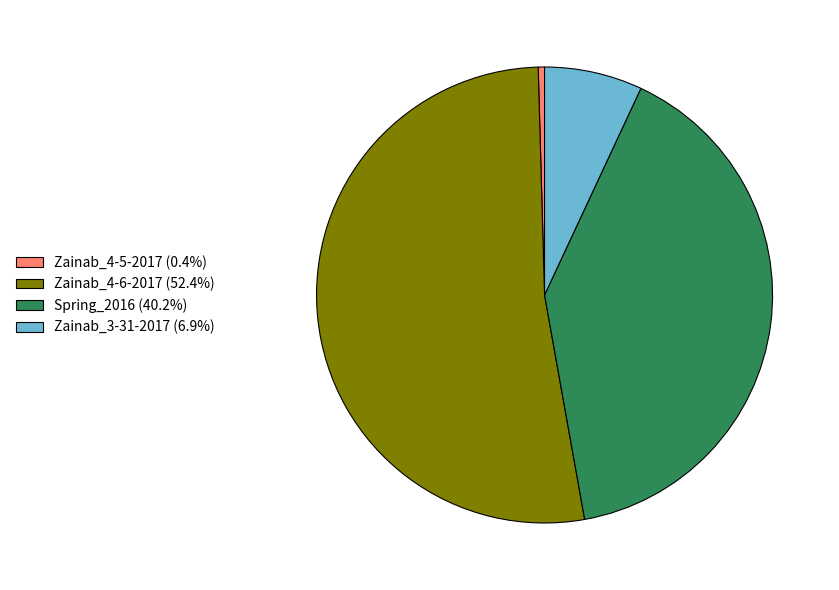

Is the sum of Zainab_3-31-2017 (6.9%) and Zainab_4-6-2017 (52.4%) greater than half?

Yes